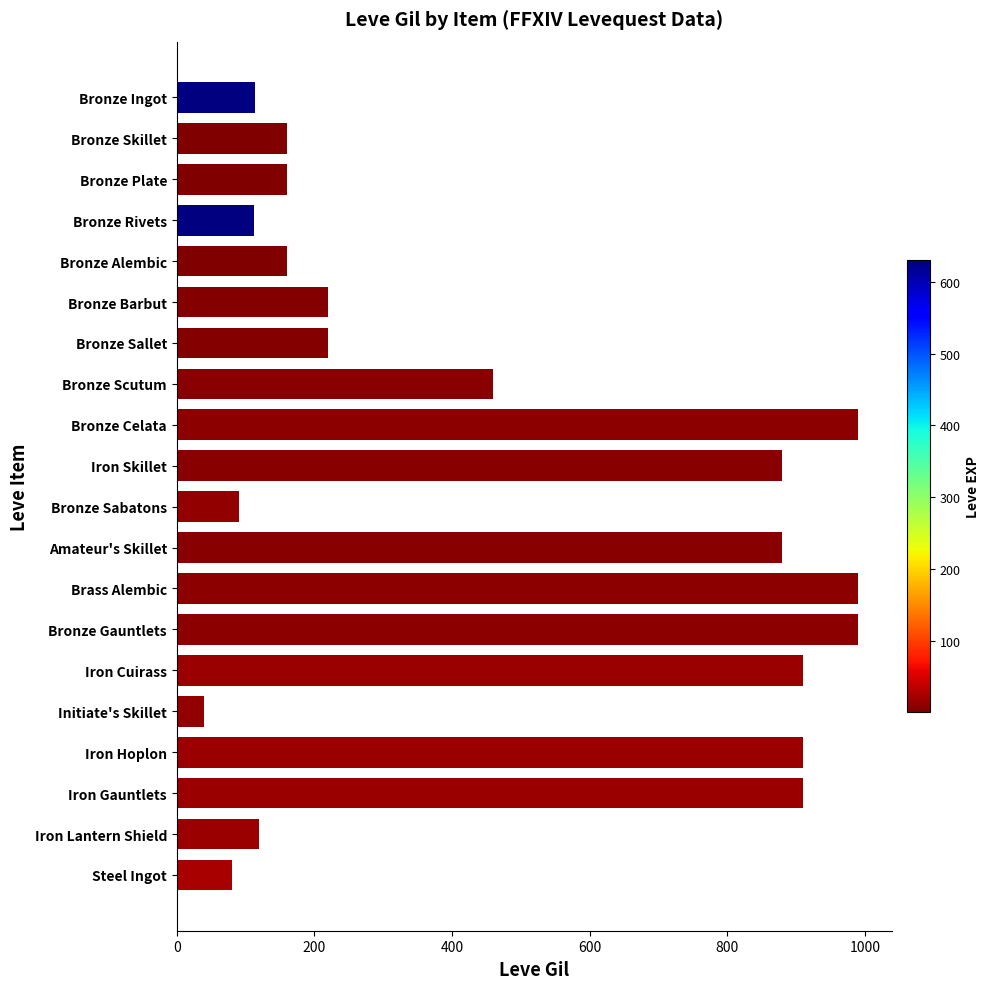

What is the change in value from Bronze Gauntlets to Initiate's Skillet?

-950